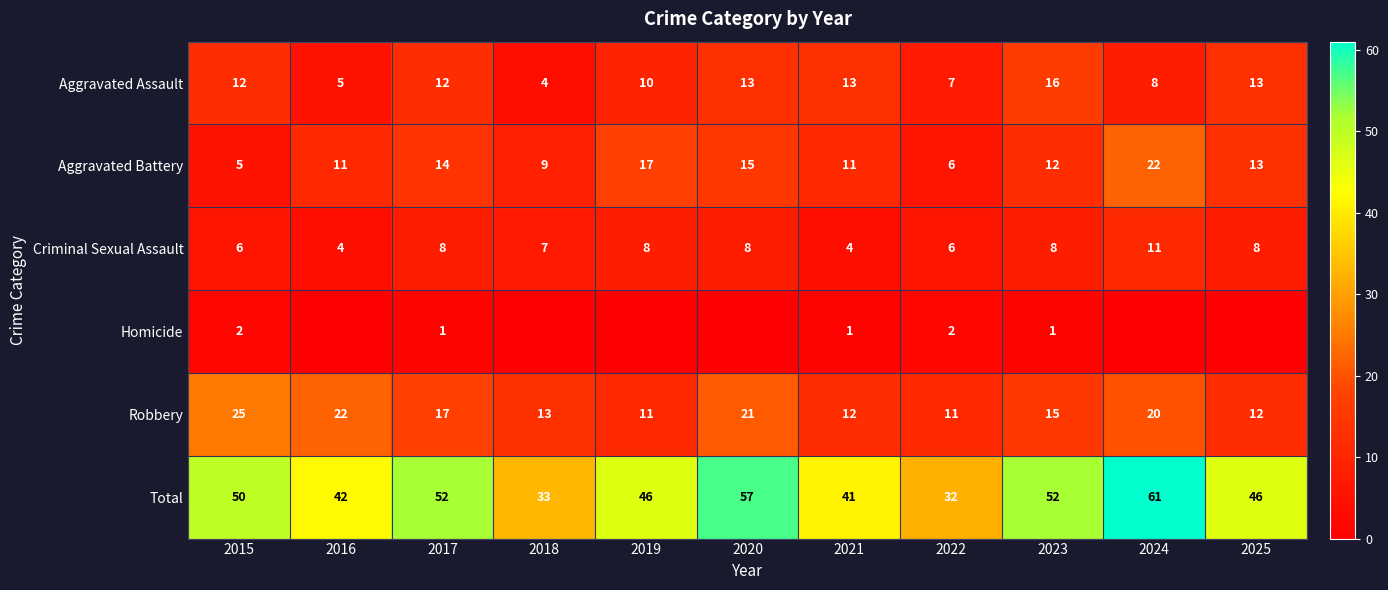

At which label is Aggravated Assault closest to 10?

2019